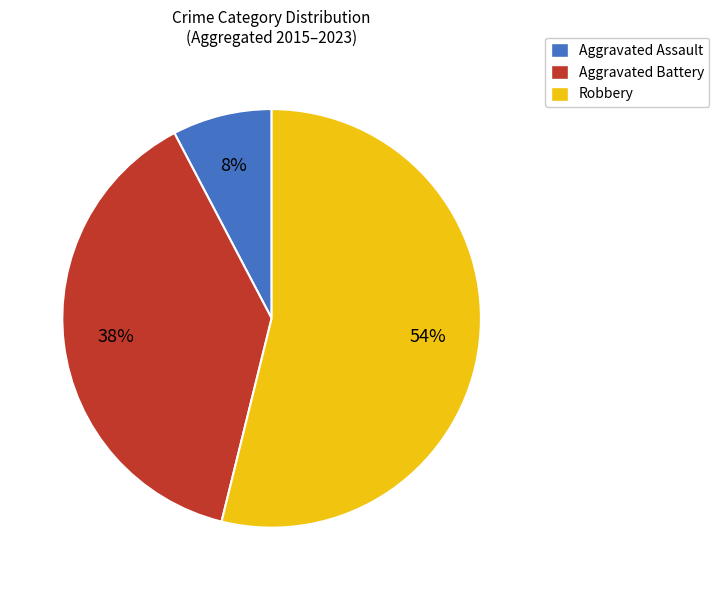

True or false: Aggravated Battery accounts for 55% of the total.

False